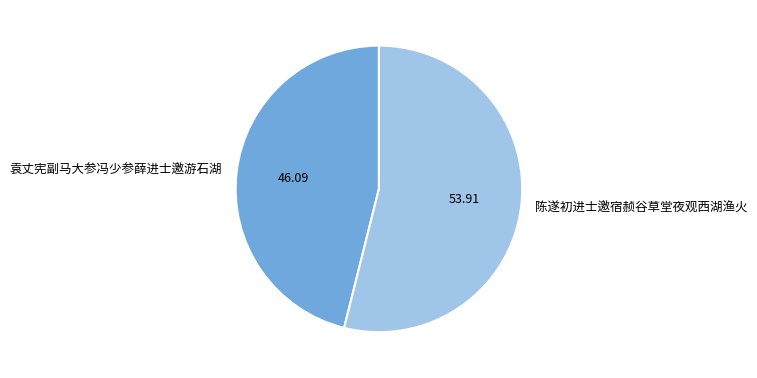

What is the largest slice in the pie chart?

陈遂初进士邀宿赪谷草堂夜观西湖渔火